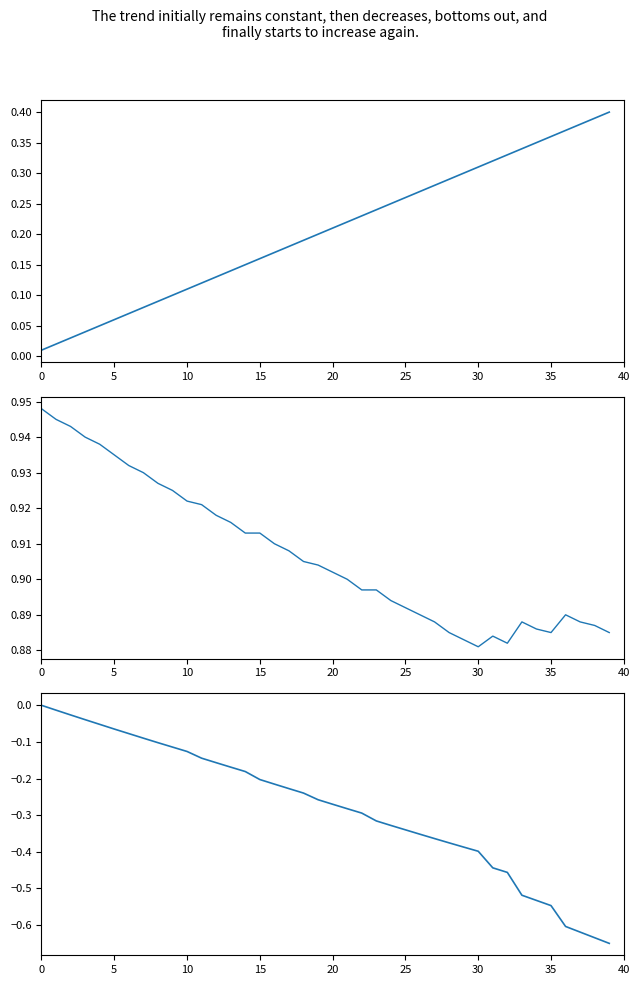

Is it true that equity_value equals -0.1 at 27?

False